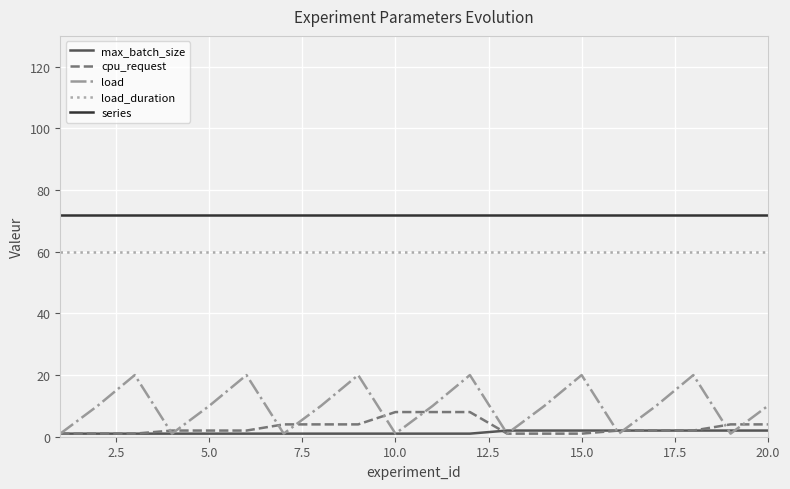

True or false: load_duration and load cross at least once.

False